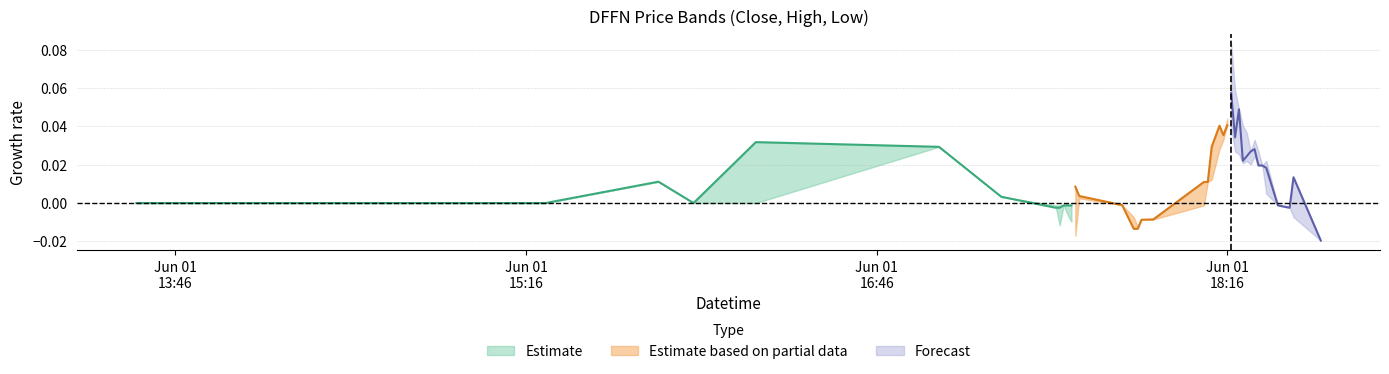

Does the chart display data point markers on the line(s)?

No